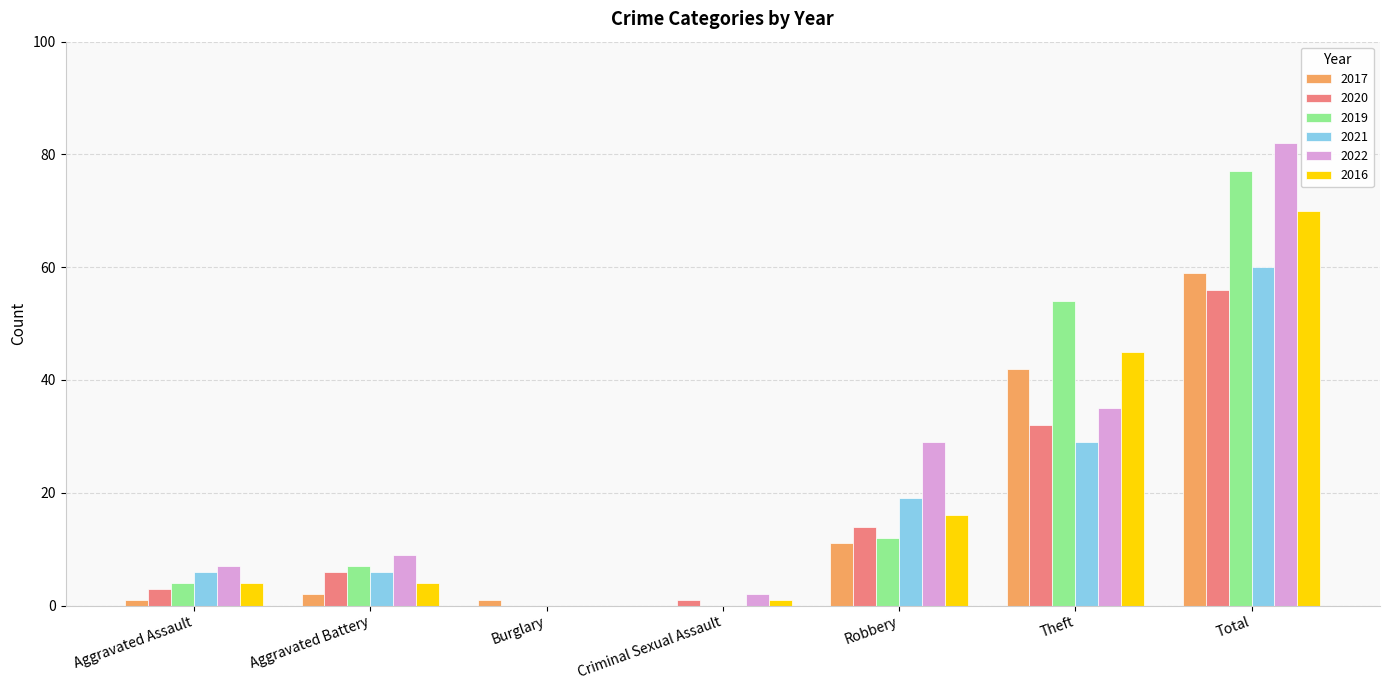

Is the value of 2021 at Aggravated Battery greater than the value of 2020 at Robbery?

No